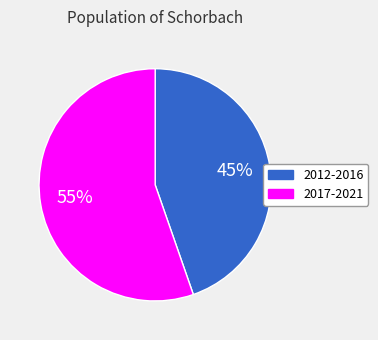

Approximately how many times larger is the value at 2017-2021 compared to 2012-2016?

1.2